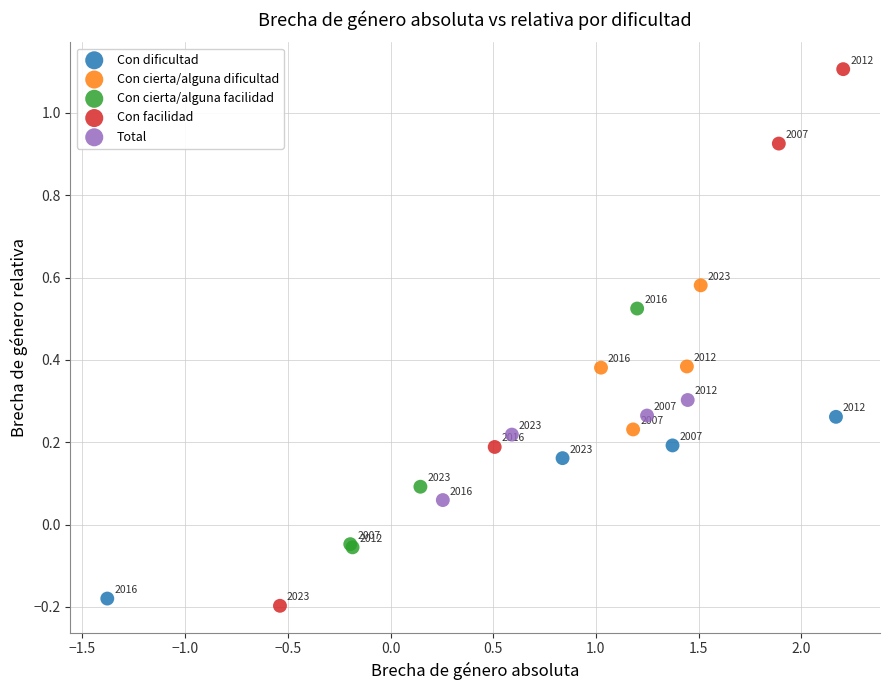

Which series reaches the minimum Y coordinate?

Con facilidad